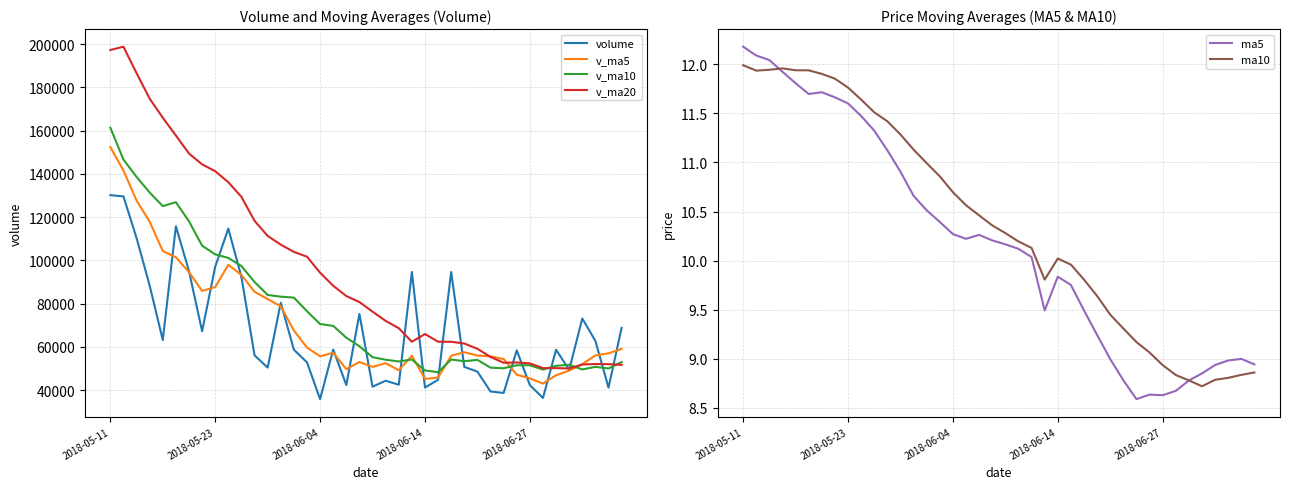

What position from the right is 35?

5